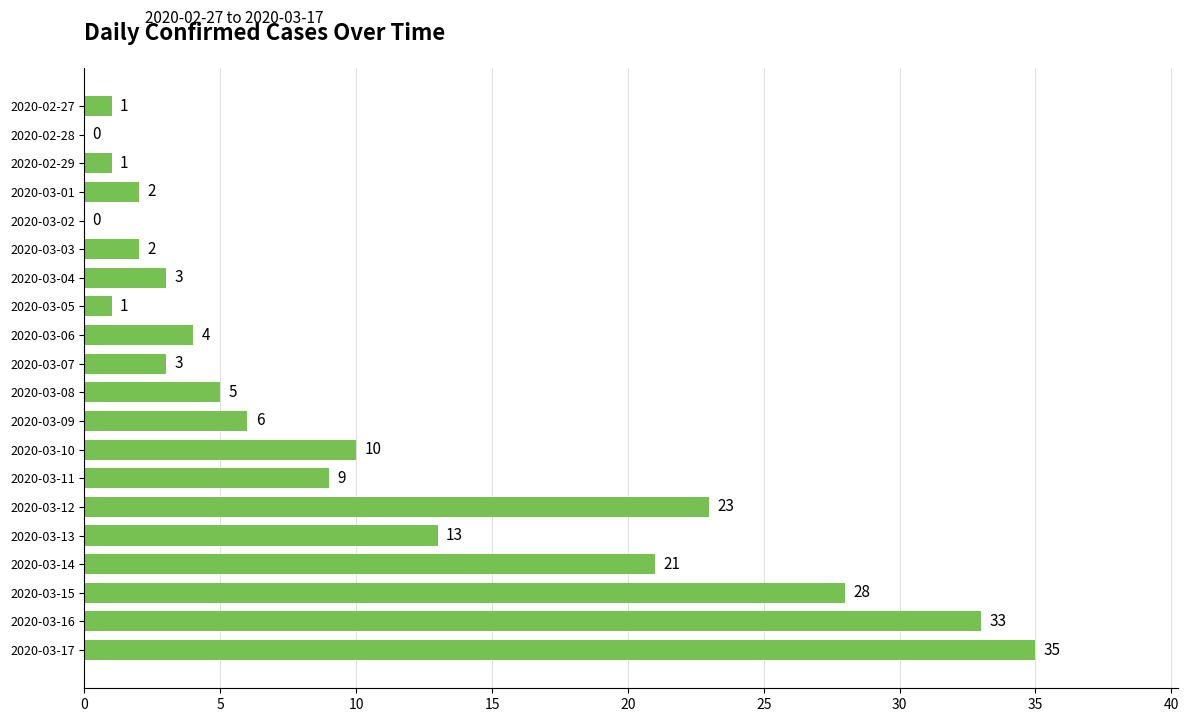

Are the bars horizontal?

Yes